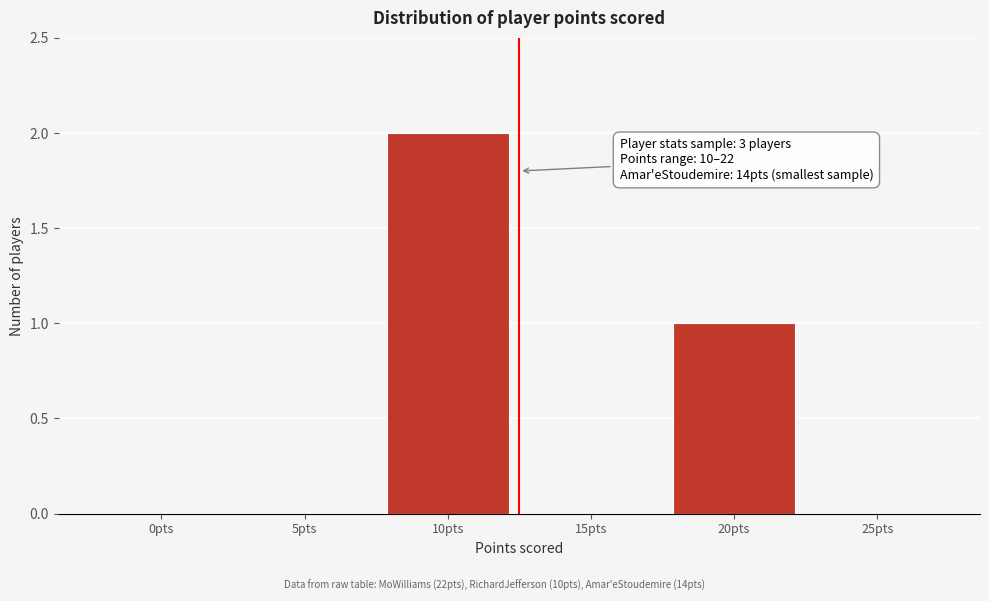

Reading left to right, what are all the values shown in this chart?

0pts=0	5pts=0	10pts=2	15pts=0	20pts=1	25pts=0